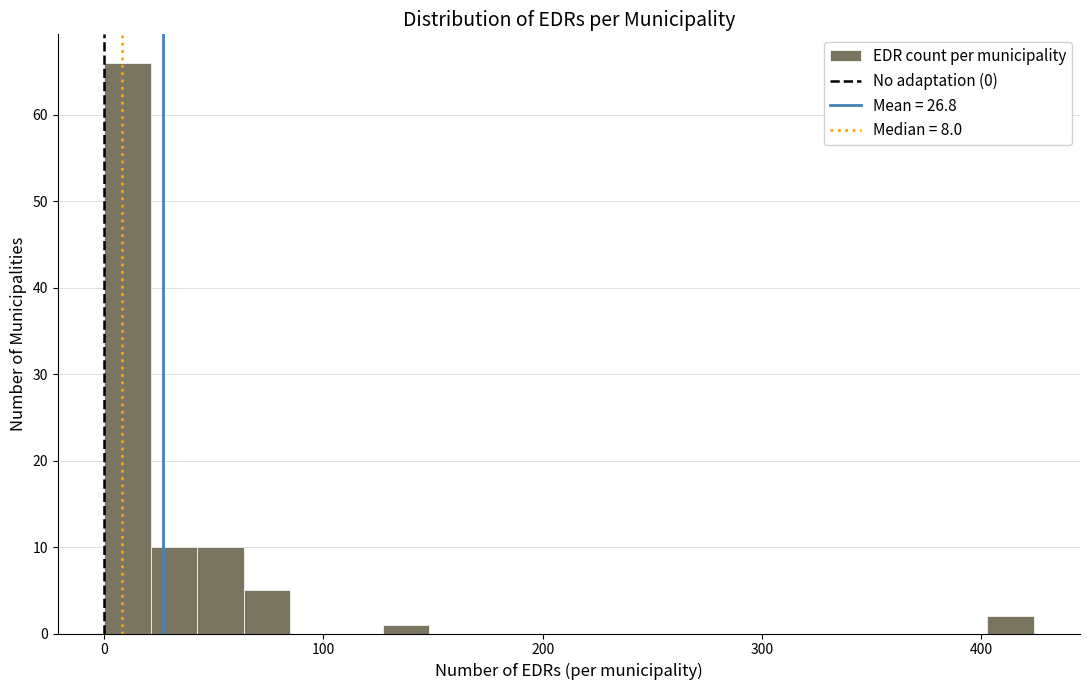

Around what value on the x-axis is the tallest bar? Give the approximate position of its centre, as read against the axis.

10